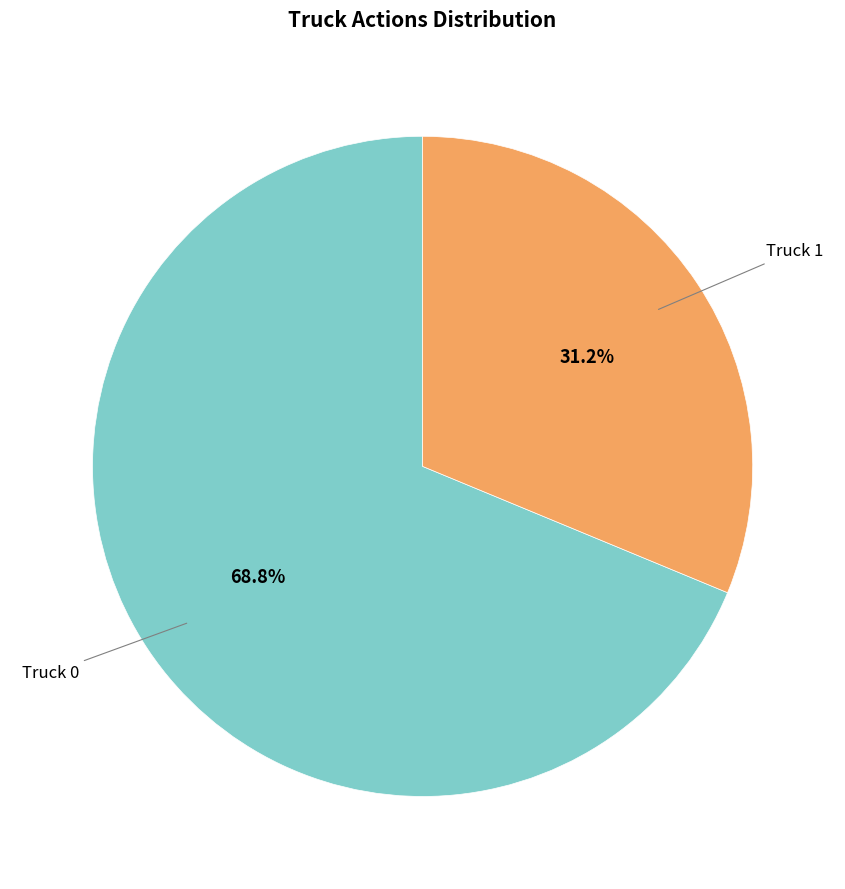

How many slices are in this pie chart?

2